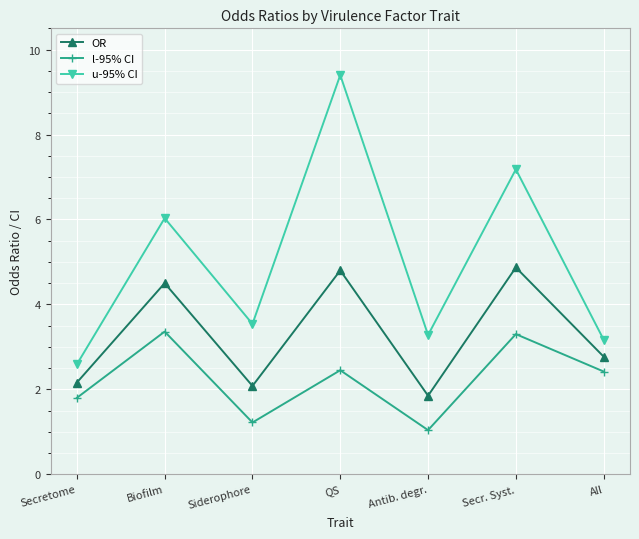

Where is the first local maximum for OR?

Biofilm